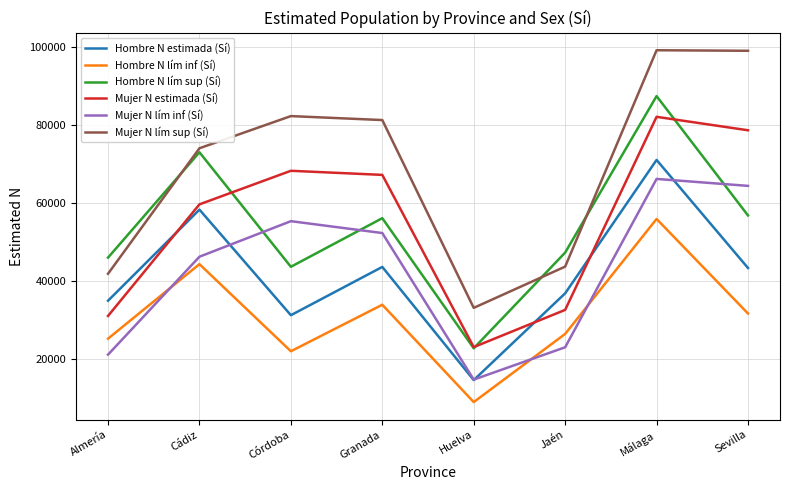

True or false: Hombre N lím inf (Sí) and Mujer N lím sup (Sí) cross at least once.

False